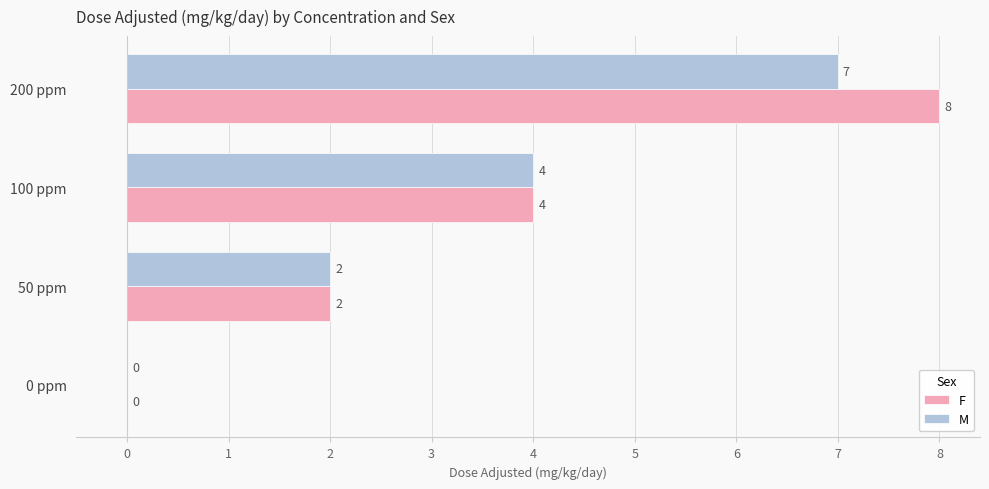

Between 50 ppm and 200 ppm, which series saw the biggest shift?

F